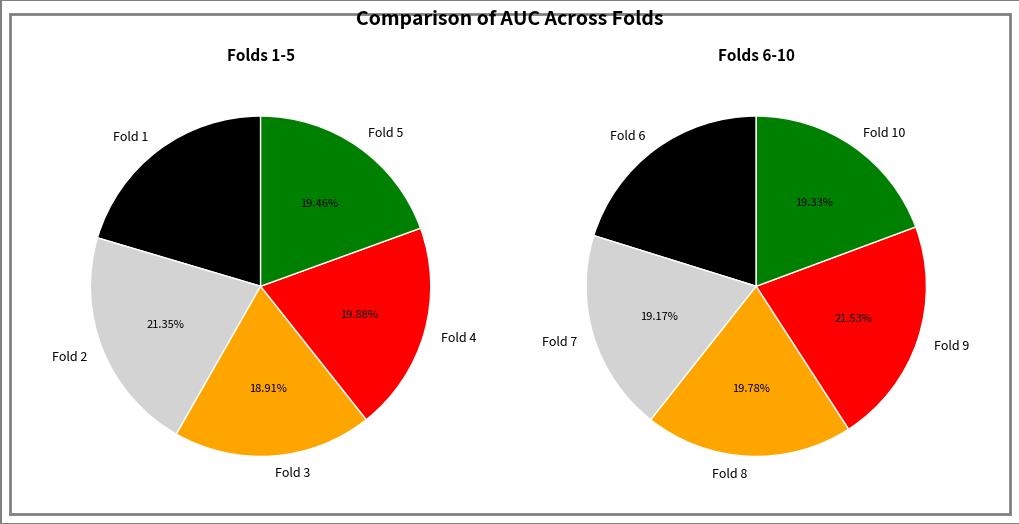

How many segments does this pie chart have?

10